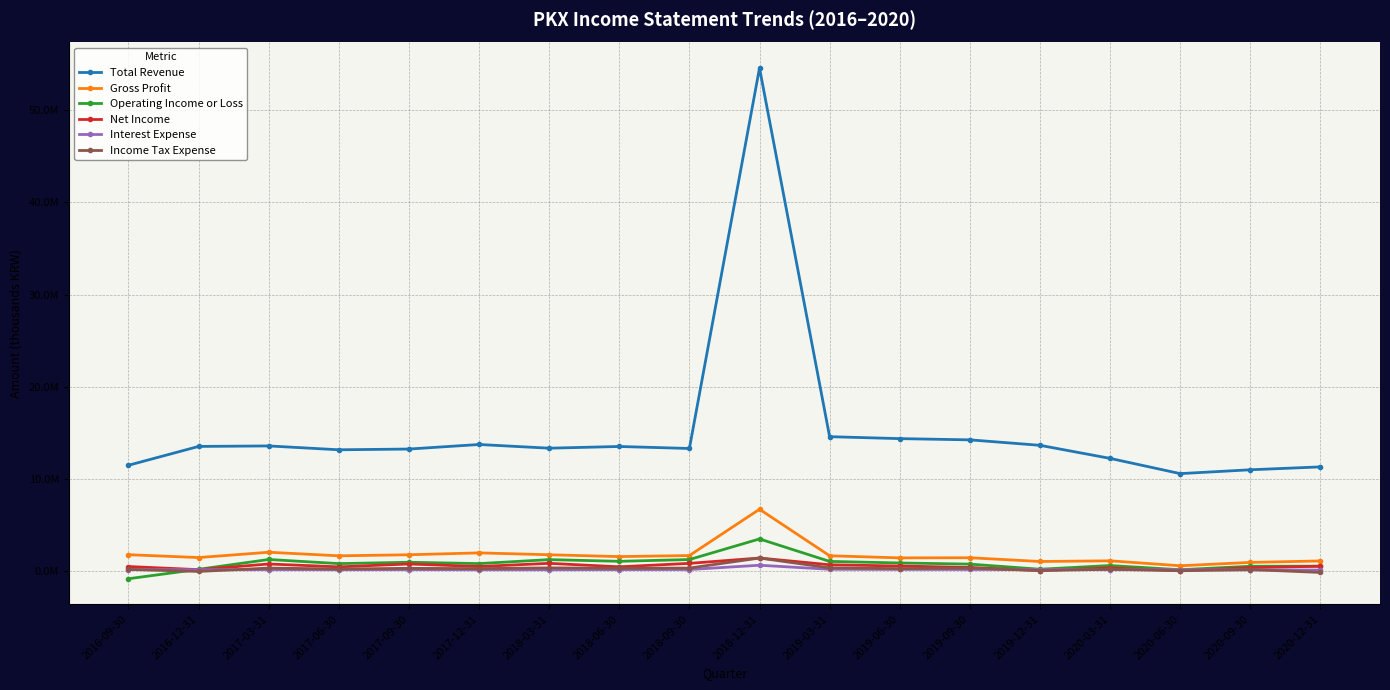

What are all the series names shown in the legend?

Total Revenue, Gross Profit, Operating Income or Loss, Net Income, Interest Expense, Income Tax Expense